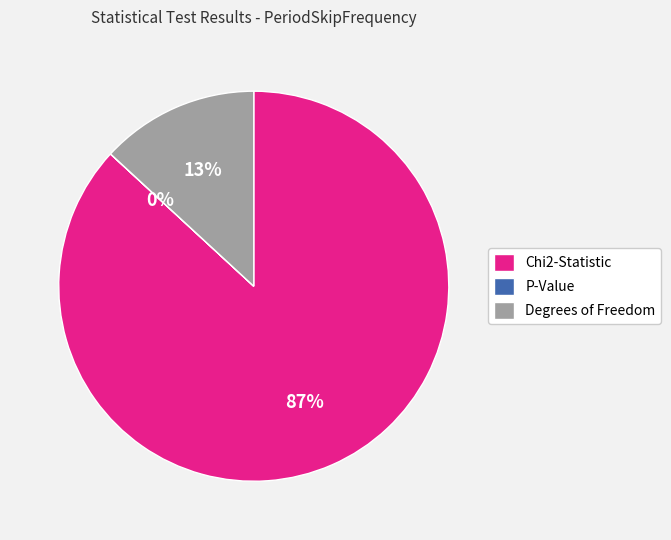

Between Degrees of Freedom and Chi2-Statistic, which is larger?

Chi2-Statistic